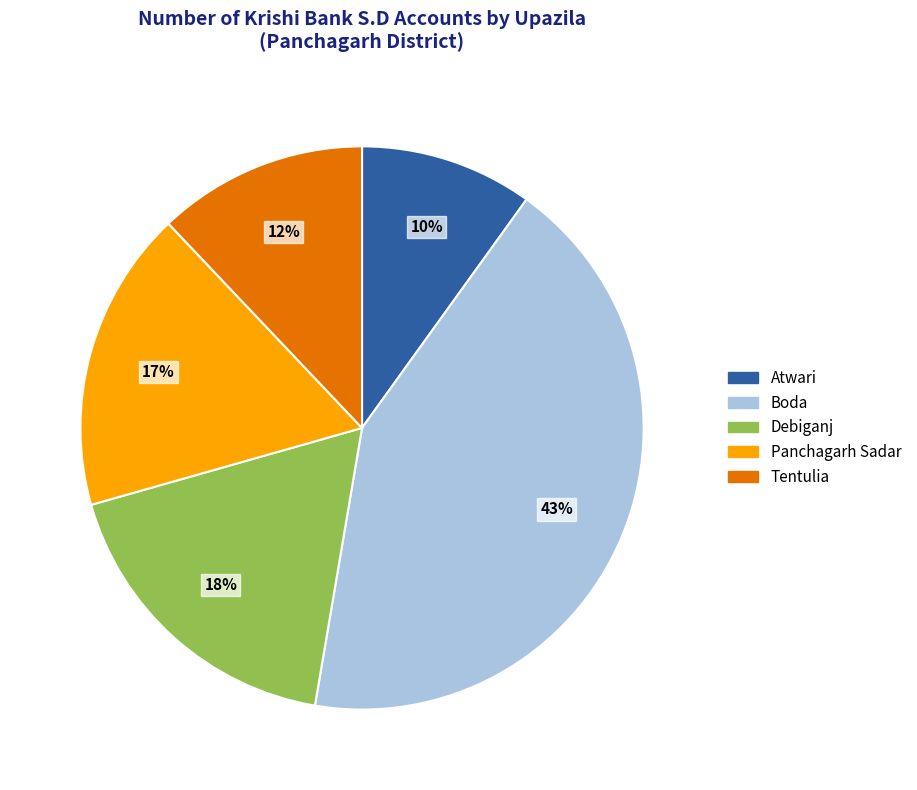

Is there a majority slice in this chart?

No